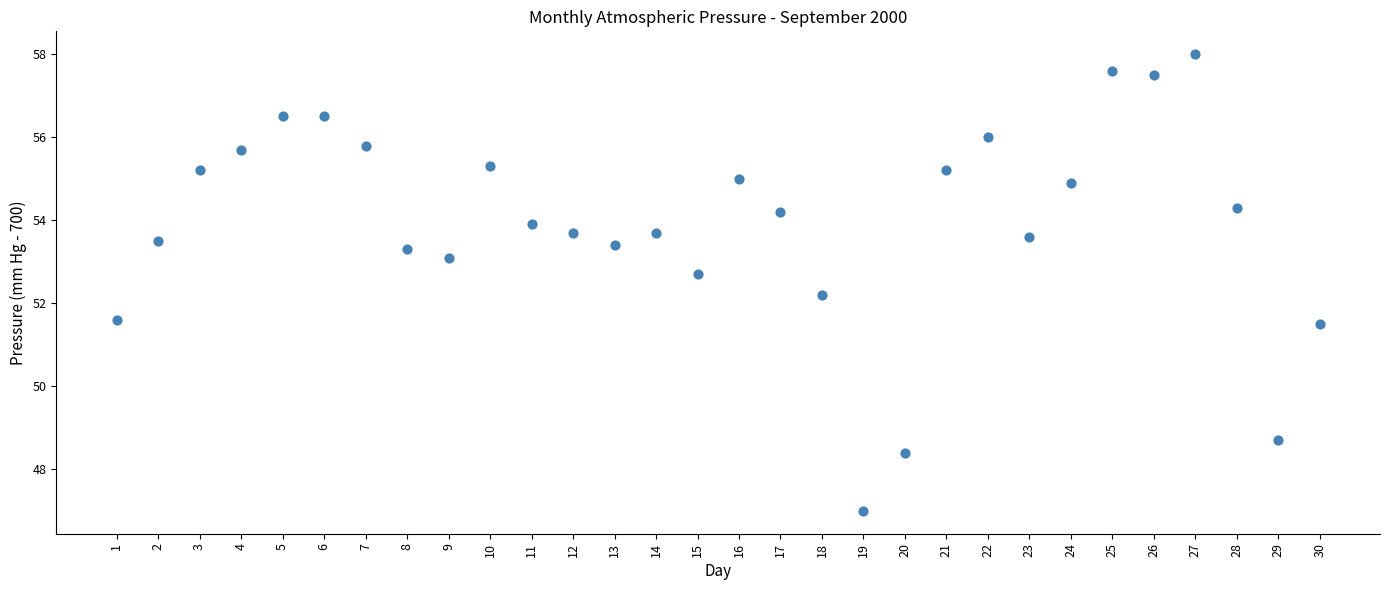

What Y value in the scatter plot is closest to 52?

52.2